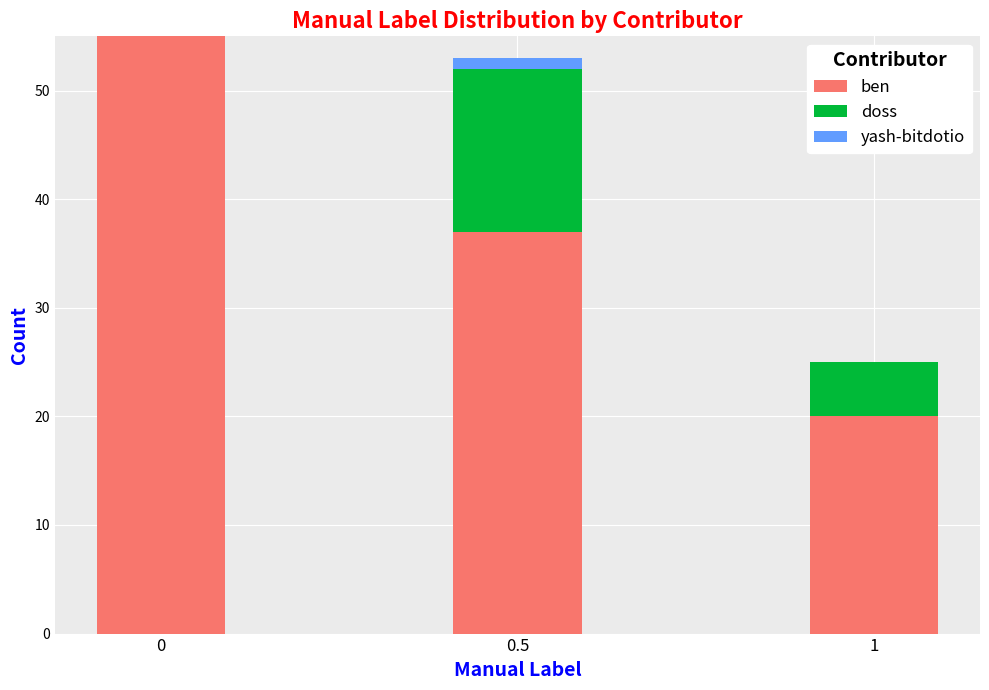

Reading left to right, transcribe the values for ben.

0=55	0.5=37	1=20